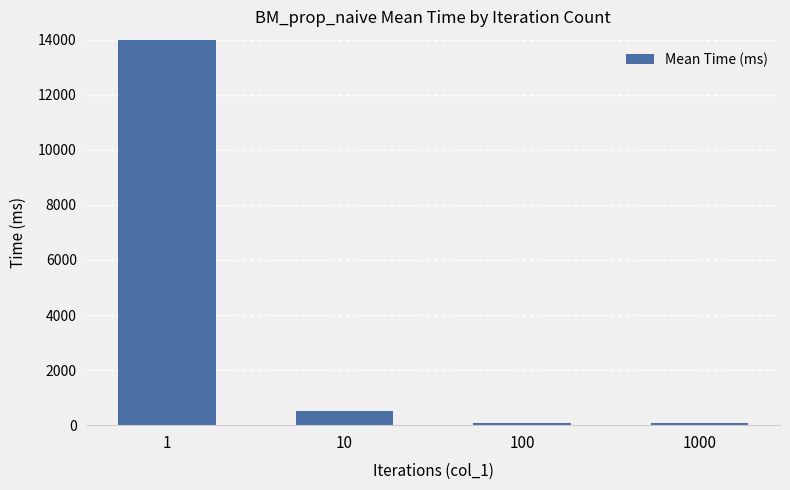

How many bars are there in total?

4